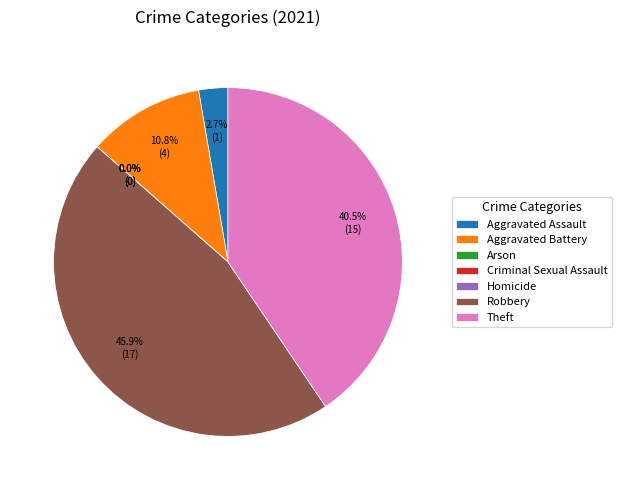

What is the total percentage of Robbery and Aggravated Assault?

48.6%